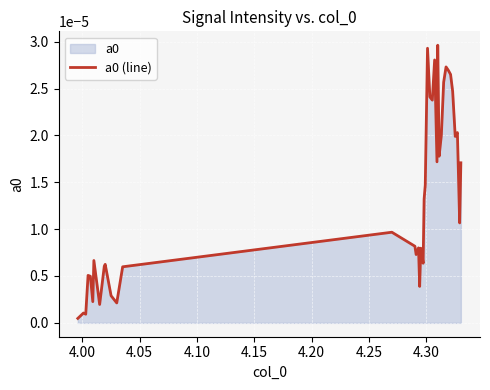

How many interior local peaks (higher than both neighbors) does the data have?

12